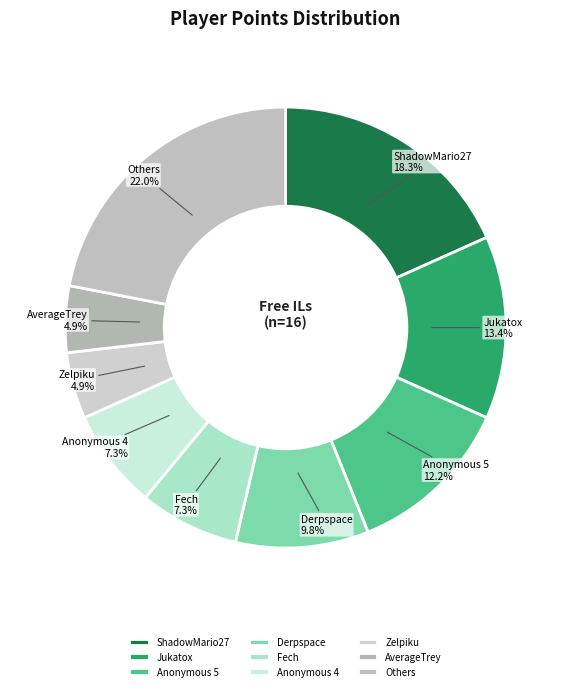

Is it true that Fech is 7% of the pie?

True